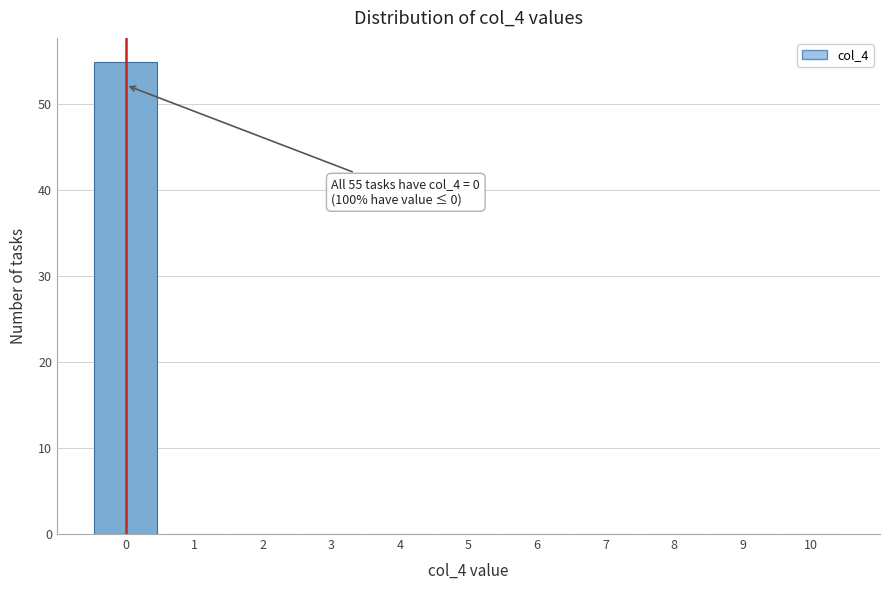

Which range on the x-axis has the tallest bar?

-0.5 to 0.5